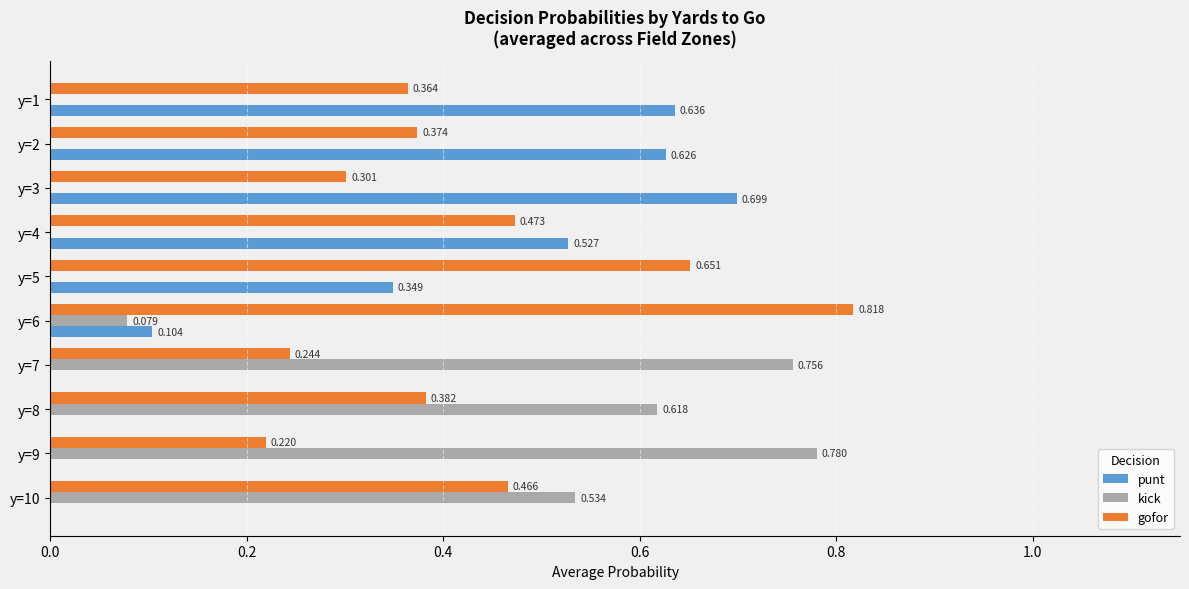

Which series has the largest total across all categories?

gofor